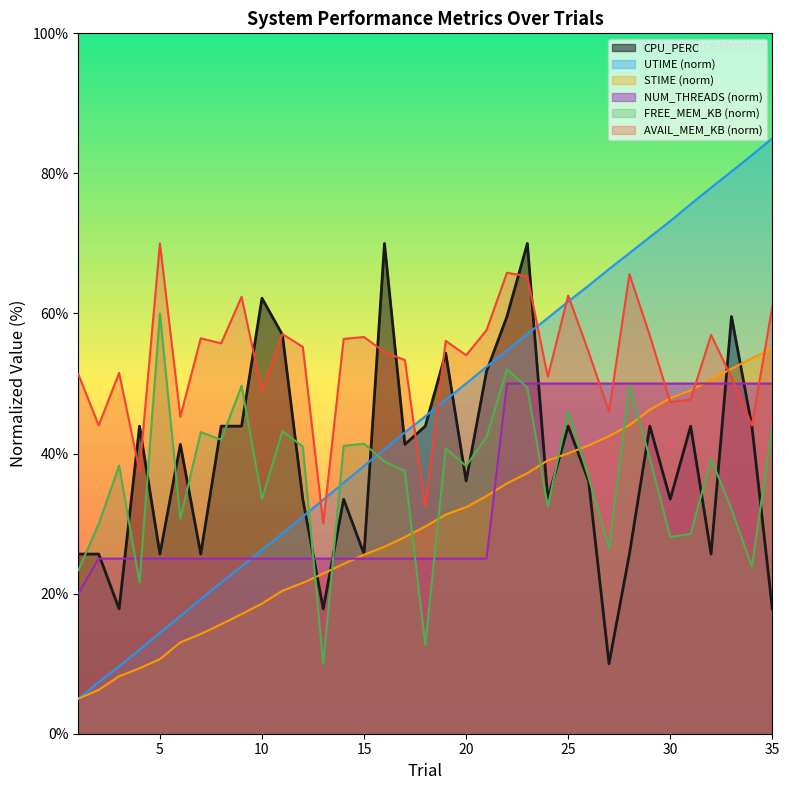

What is the sum of the STIME values at 23 and 13?

60.1